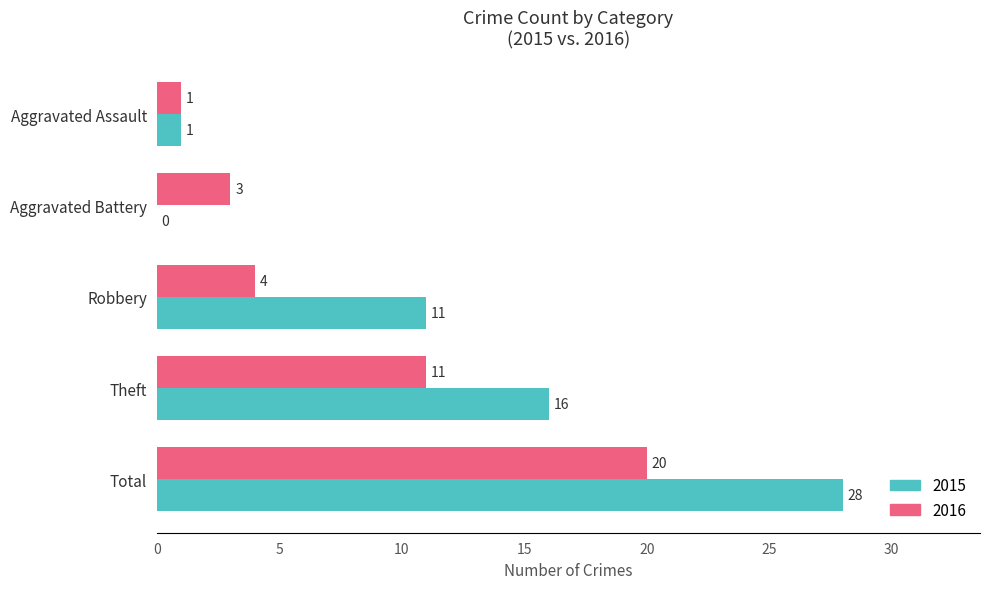

At which category is the sum across all series the highest?

Total